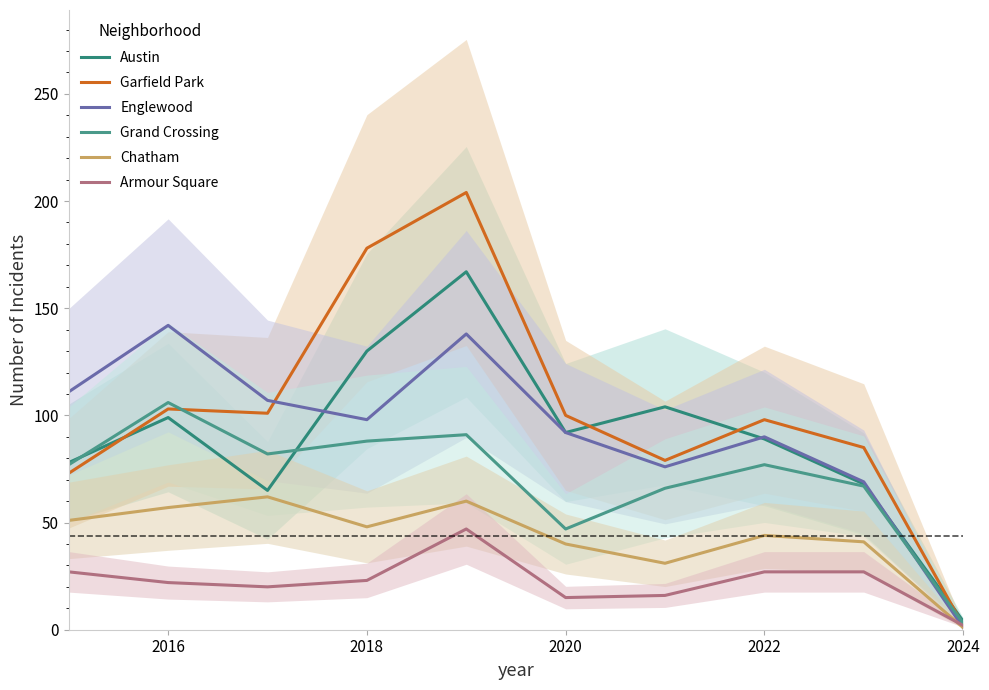

Rank the series by their maximum value, from highest to lowest.

Garfield Park, Austin, Englewood, Grand Crossing, Chatham, Armour Square